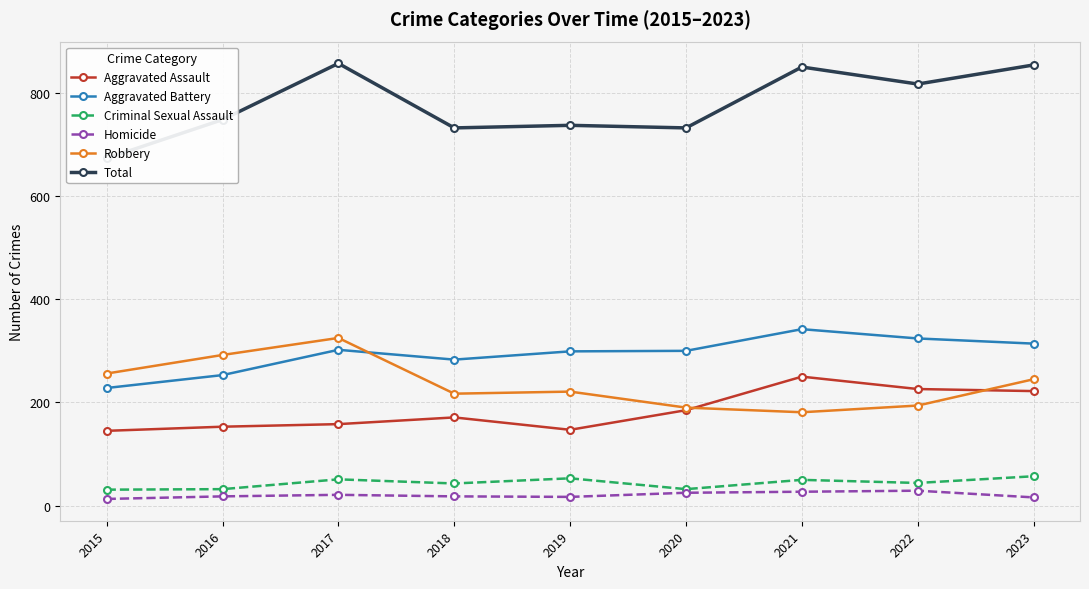

True or false: Total and Homicide cross at least once.

False